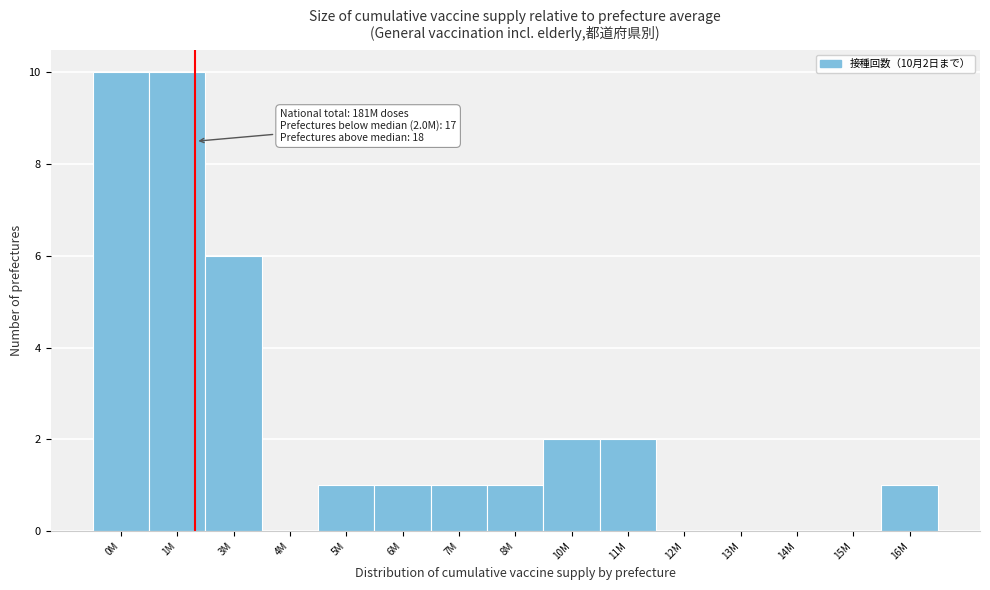

Reading right to left, transcribe all the data shown in this chart.

16M=1	15M=0	14M=0	13M=0	12M=0	11M=2	10M=2	8M=1	7M=1	6M=1	5M=1	4M=0	3M=6	1M=10	0M=10